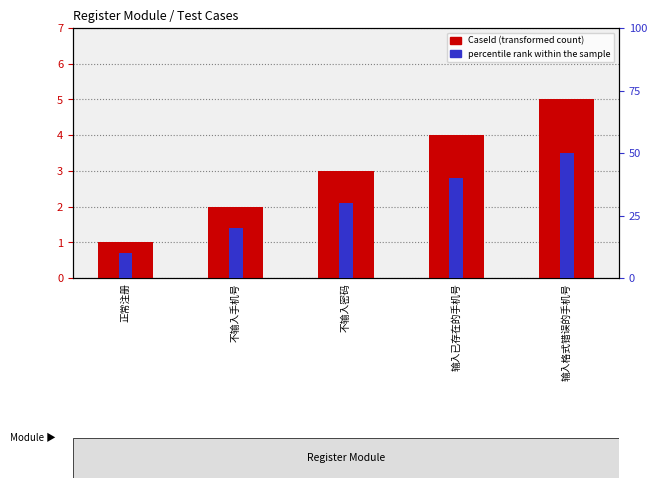

At how many categories does at least one series exceed 15?

4